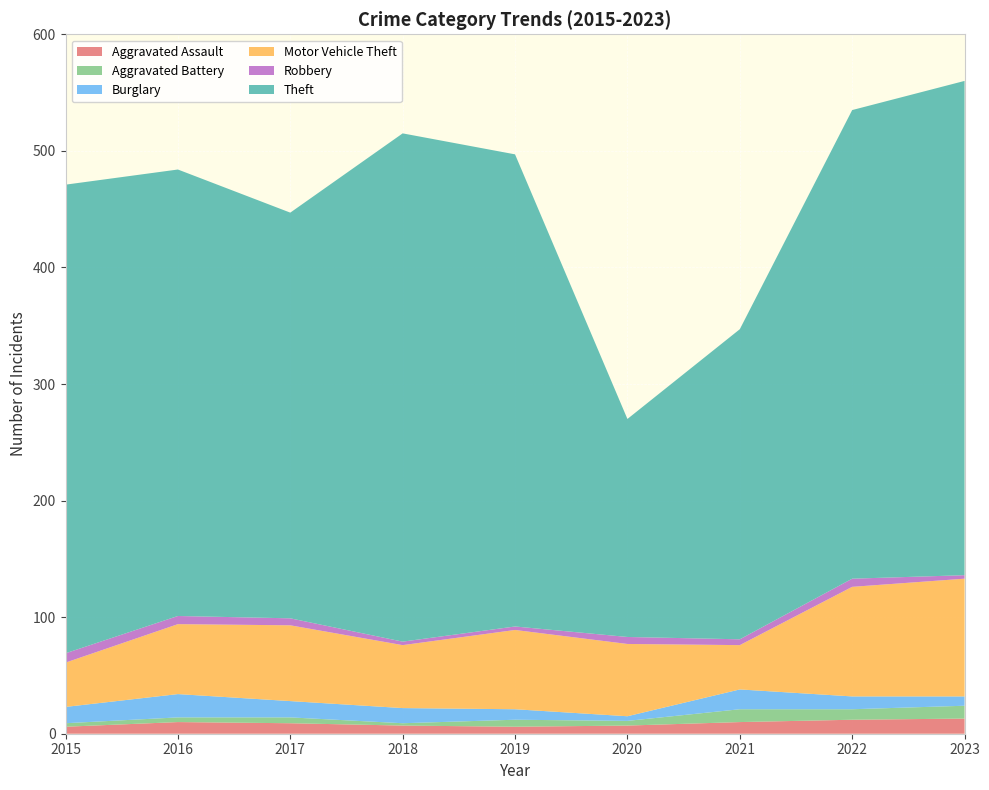

Reading right to left, transcribe all the data shown in this chart.

Aggravated Assault: 2023=13	2022=12	2021=10	2020=7	2019=6	2018=7	2017=9	2016=10	2015=6
Aggravated Battery: 2023=11	2022=9	2021=11	2020=4	2019=6	2018=2	2017=5	2016=4	2015=3
Burglary: 2023=8	2022=11	2021=17	2020=4	2019=9	2018=13	2017=14	2016=20	2015=14
Motor Vehicle Theft: 2023=101	2022=94	2021=38	2020=62	2019=68	2018=54	2017=65	2016=60	2015=38
Robbery: 2023=3	2022=7	2021=5	2020=6	2019=3	2018=3	2017=6	2016=7	2015=8
Theft: 2023=424	2022=402	2021=266	2020=187	2019=405	2018=436	2017=348	2016=383	2015=402